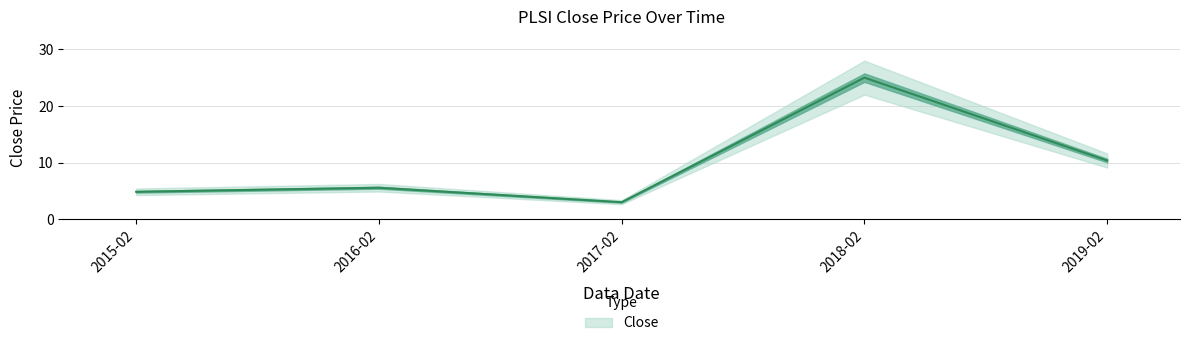

Does the chart have visible grid lines?

Yes